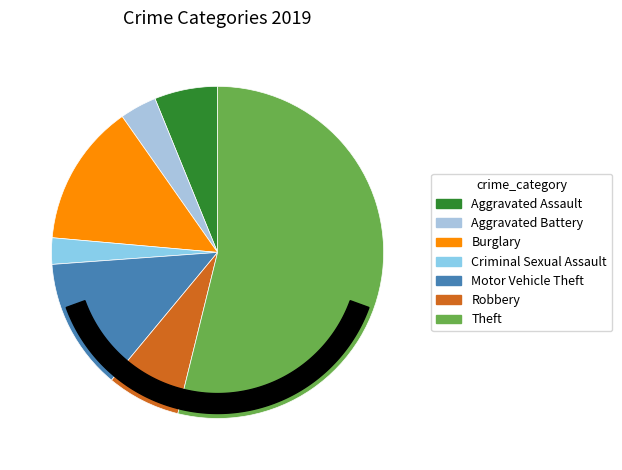

What percentage is NOT represented by Burglary?

86.2%